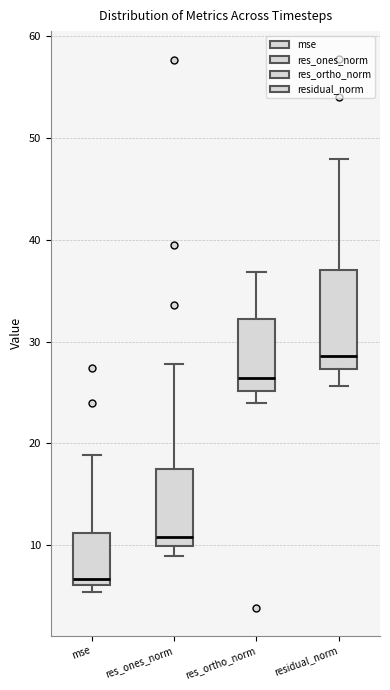

Where is the upper edge of the box for mse on the y-axis? The values are not printed on the chart, so give them approximately, as read against the axis.

11